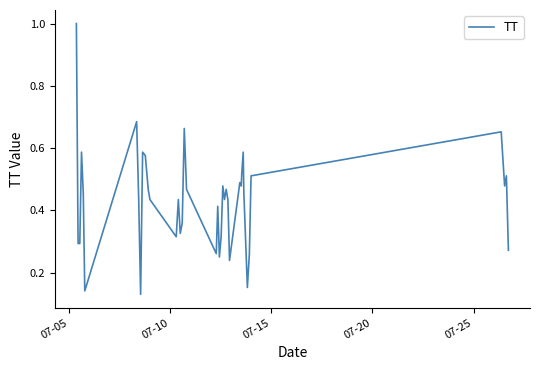

What is the greatest value displayed?

1.0